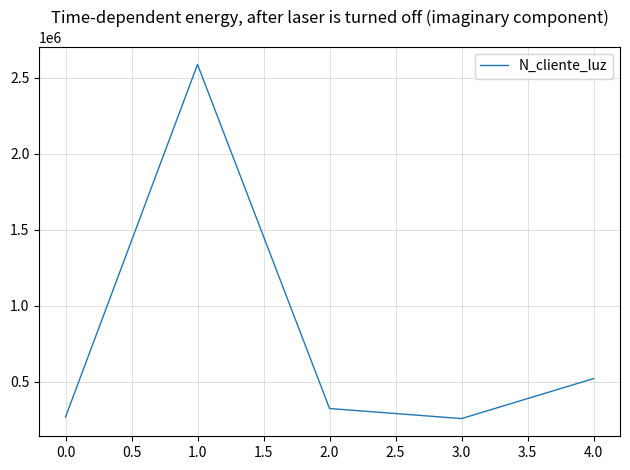

How many interior local peaks (higher than both neighbors) does the data have?

1